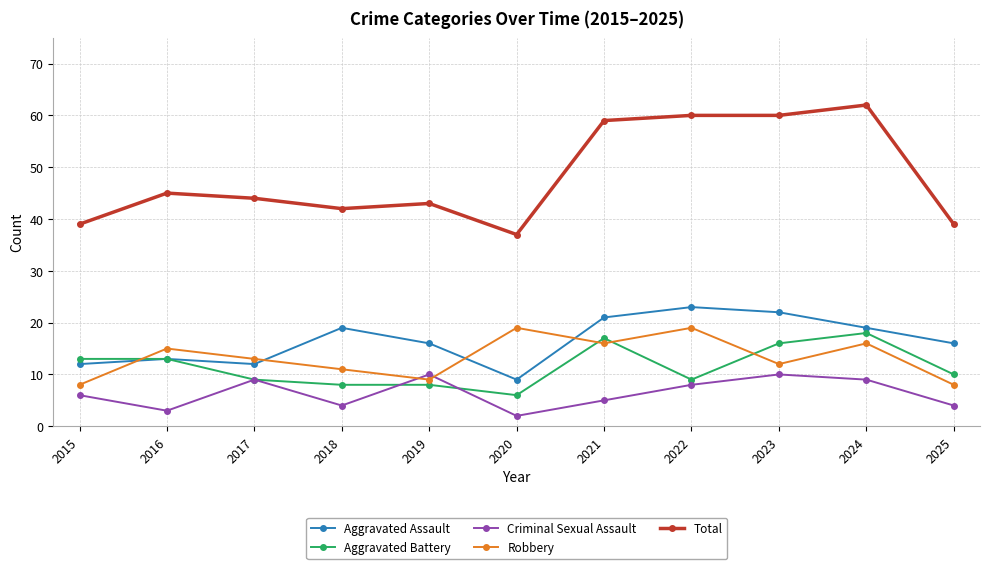

True or false: Robbery has a value of 13 at 2017.

True